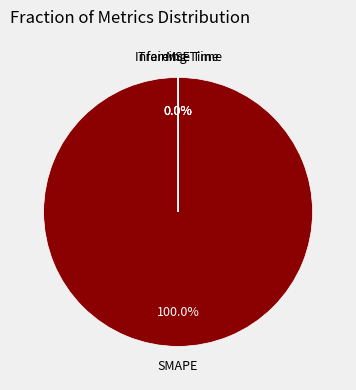

Rank the categories by value from lowest to highest.

MSE, Inference Time, Training Time, SMAPE